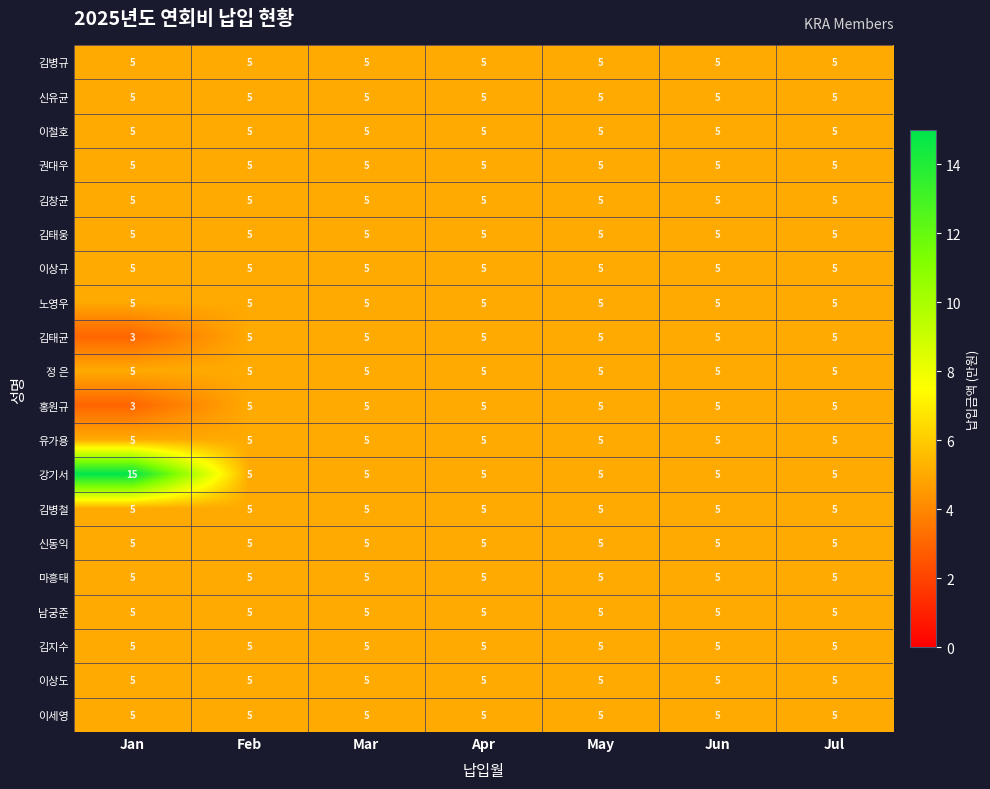

What is the highest value of the 김태웅 series?

5